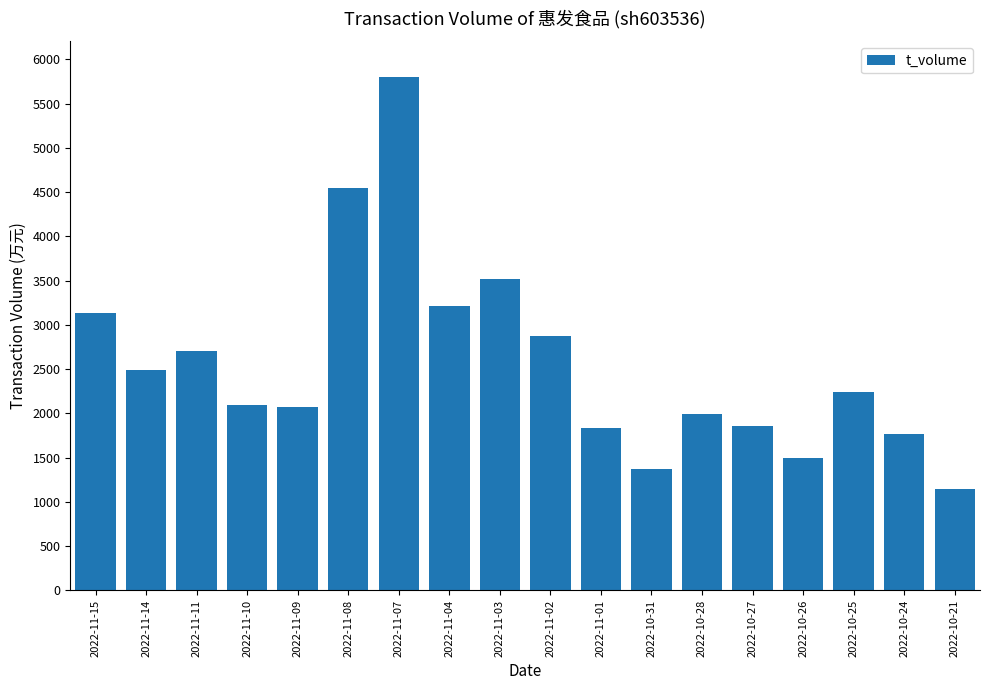

What is the change in value from 2022-10-31 to 2022-10-26?

+132